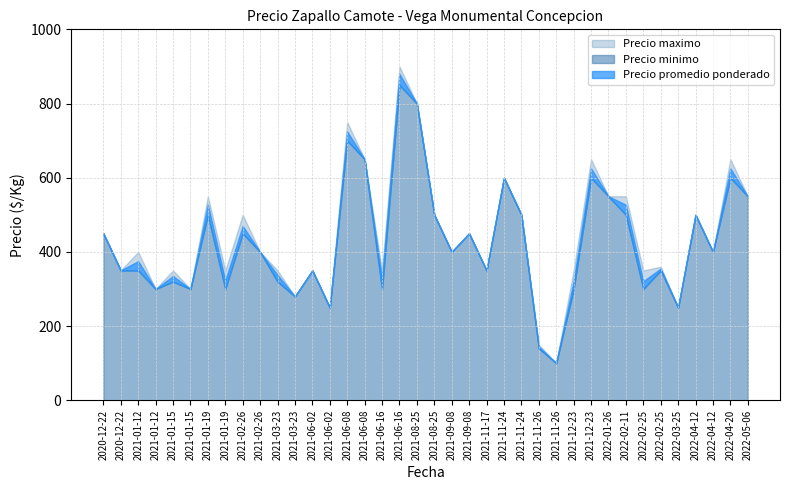

How many values in the Precio promedio ponderado series are below 400?

18